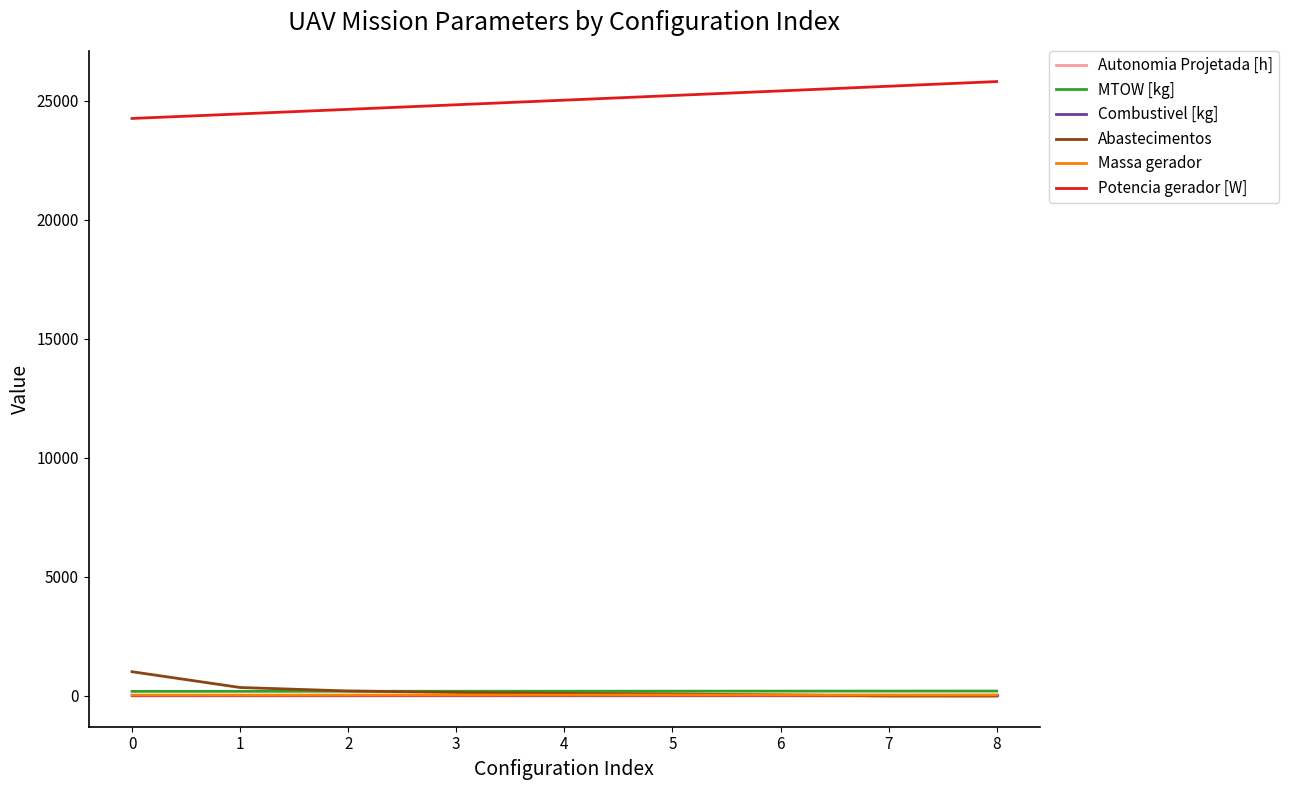

What is the greatest value displayed?

25806.1